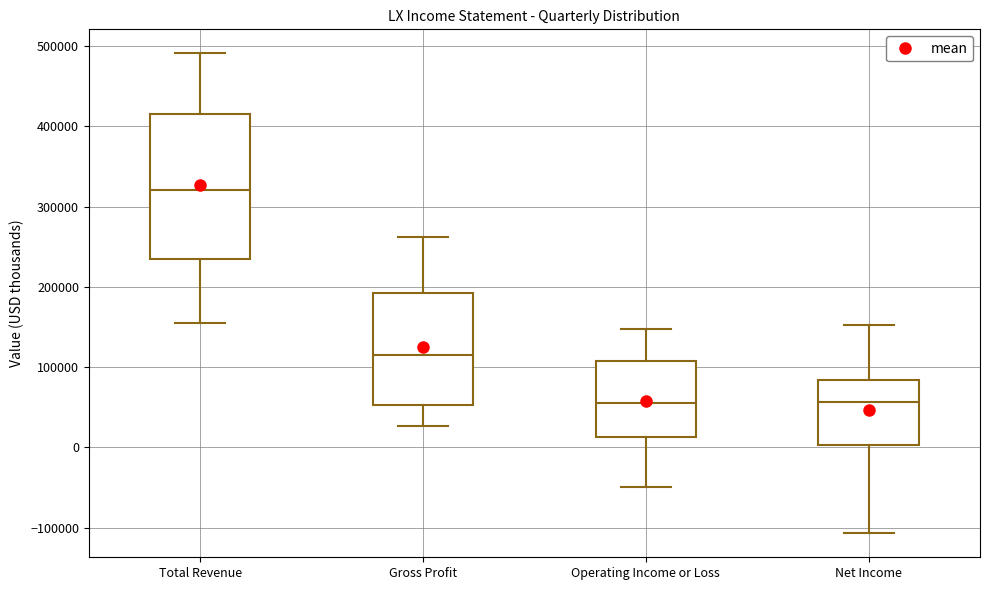

Where does the upper whisker of the box for Operating Income or Loss end on the y-axis? The values are not printed on the chart, so give them approximately, as read against the axis.

150000